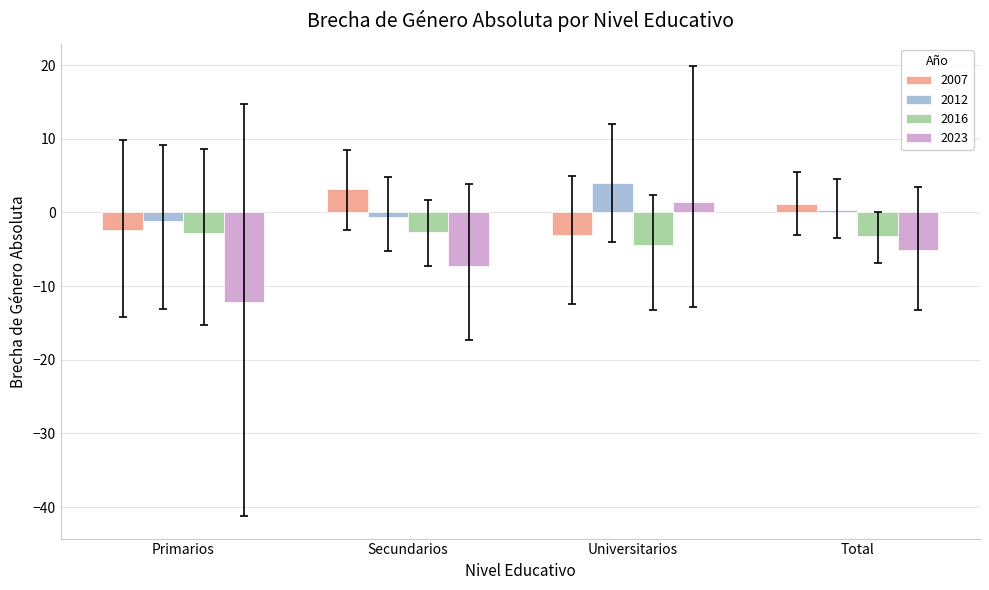

What are all the series names shown in the legend?

2007, 2012, 2016, 2023